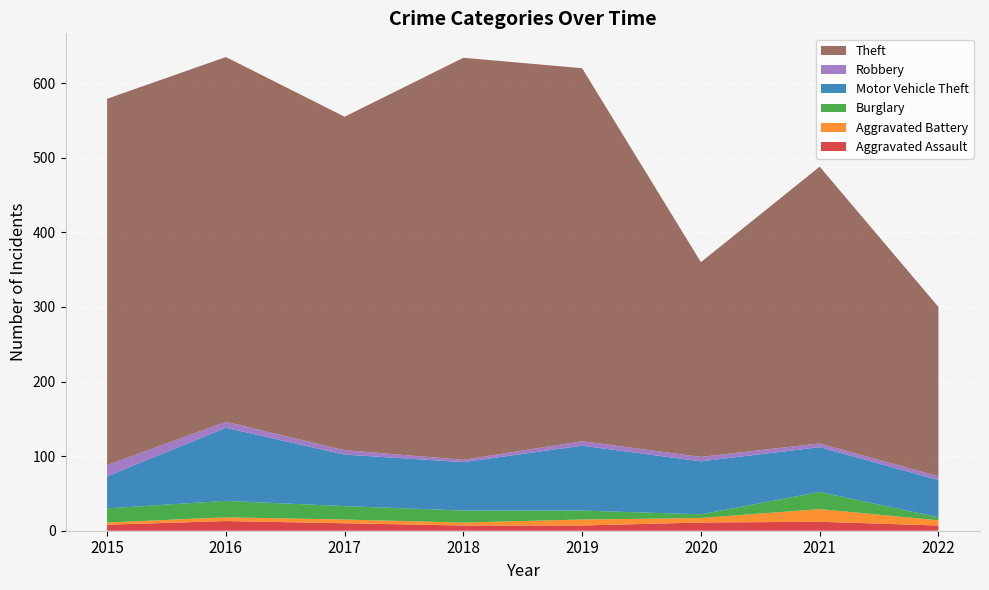

Reading right to left, list all the values displayed in this chart.

Aggravated Assault: 7	12	11	7	7	10	13	8
Aggravated Battery: 7	17	6	8	4	5	5	3
Burglary: 4	23	5	12	16	18	22	19
Motor Vehicle Theft: 50	60	71	87	65	69	98	43
Robbery: 5	5	6	6	3	6	8	15
Theft: 227	371	261	500	539	447	489	491